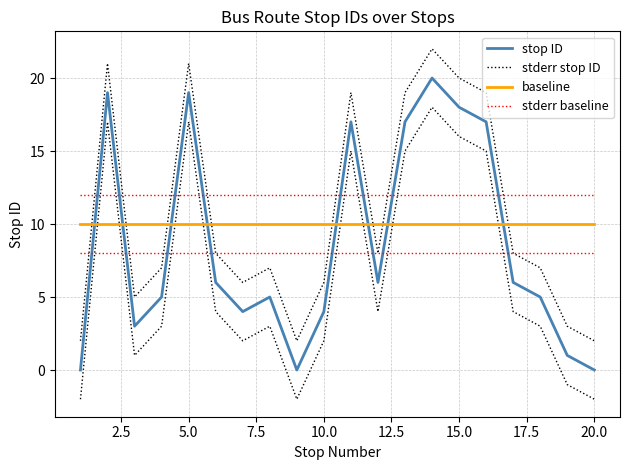

What is the difference between the highest and lowest values at 20.0?

12